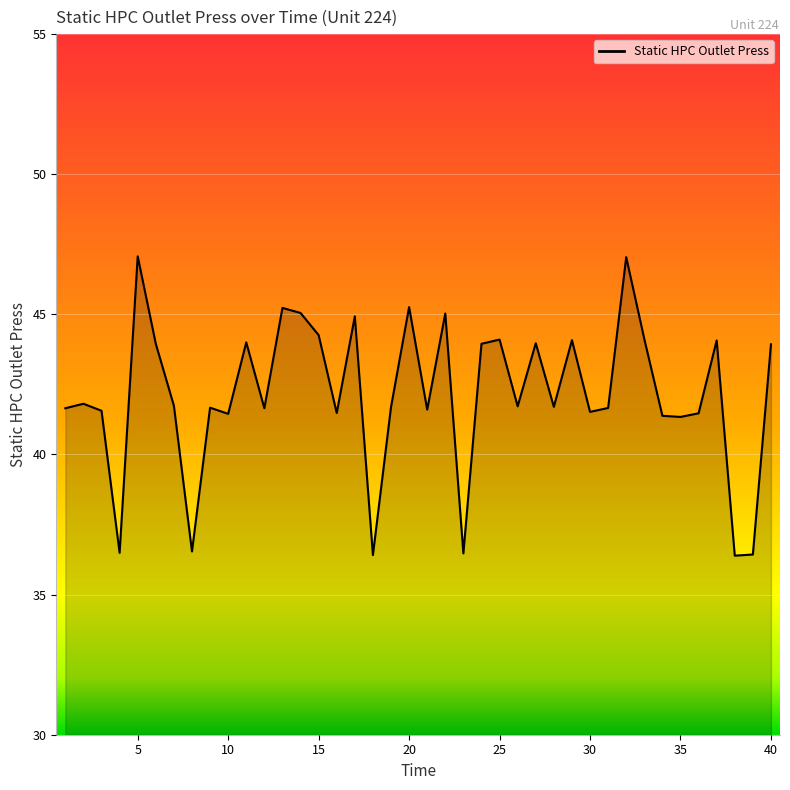

What is the difference between the maximum and minimum values?

10.7